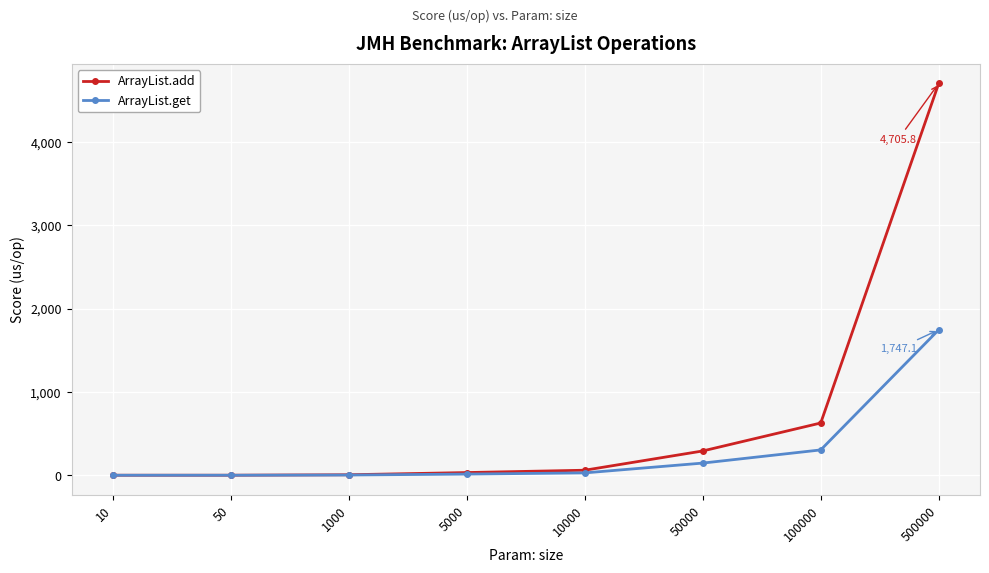

What is the greatest value displayed?

4705.8